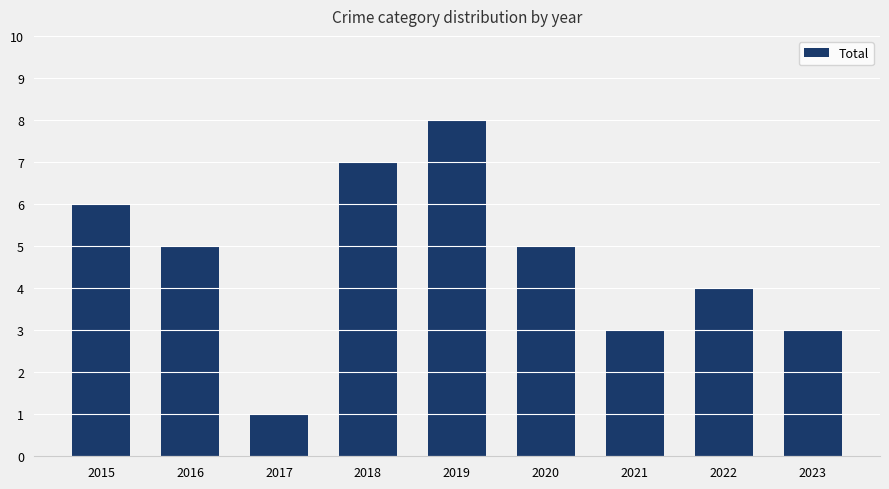

The chart shows a value of 9 at 2015. True or false?

False